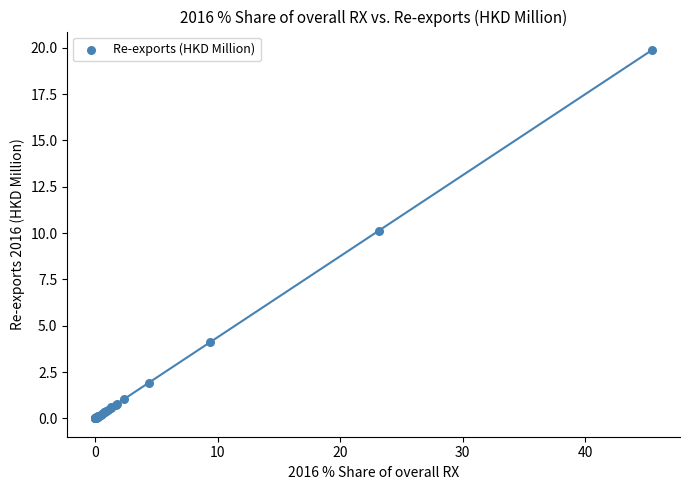

What Y value in the scatter plot is closest to 9?

10.1